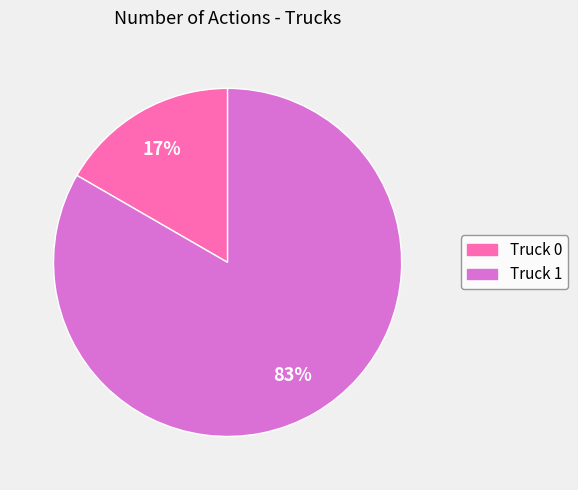

Which has a higher value, Truck 0 or Truck 1?

Truck 1